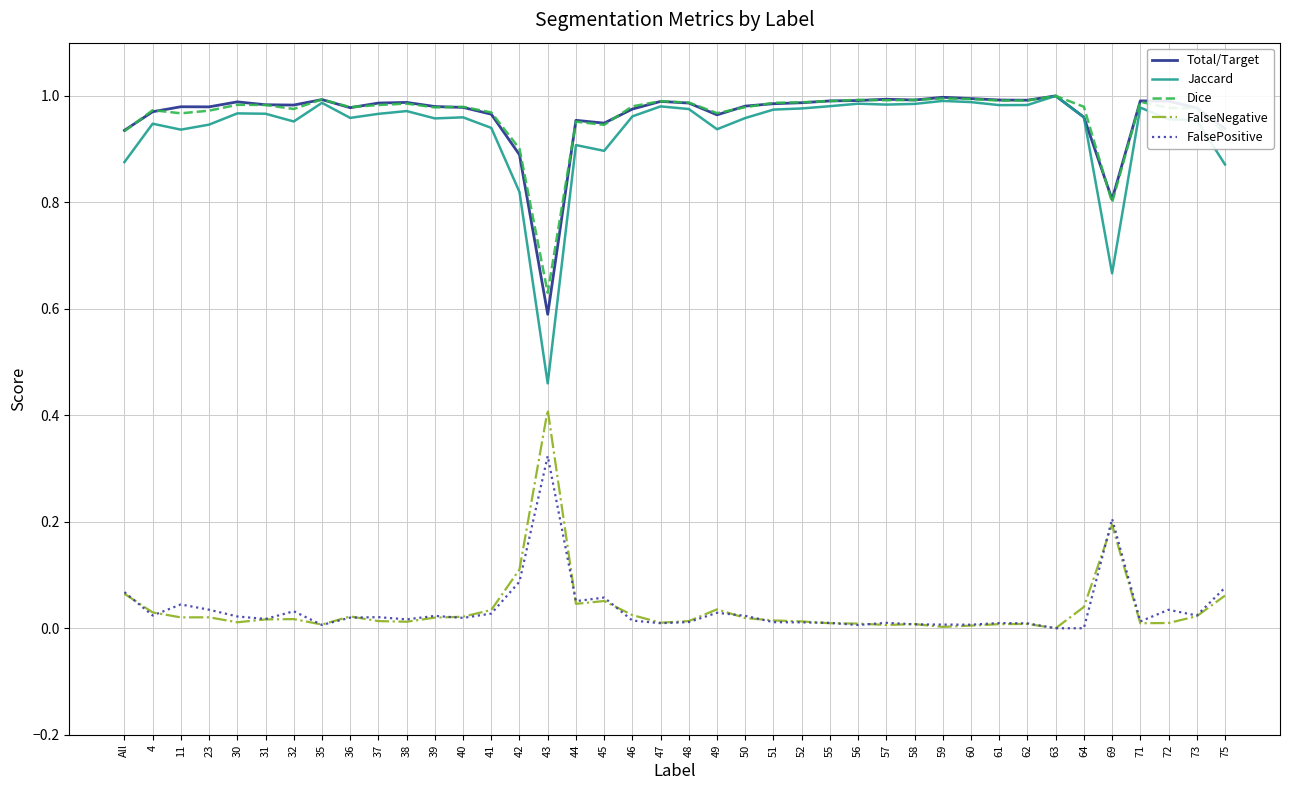

Is the value of Total/Target at 71 greater than the value of Jaccard at 49?

Yes